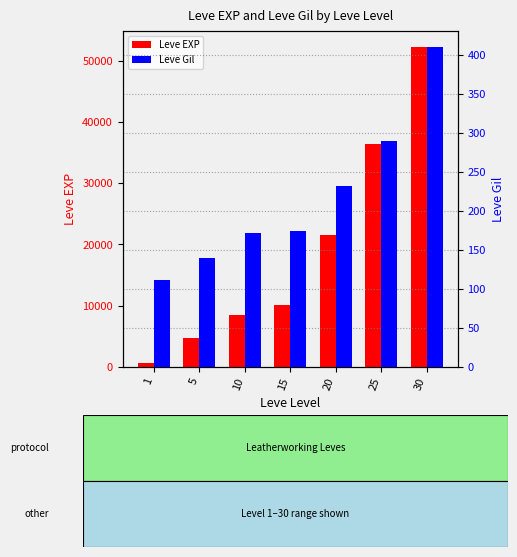

What is the value of the Leve EXP bar at the 5th from the left?

21600